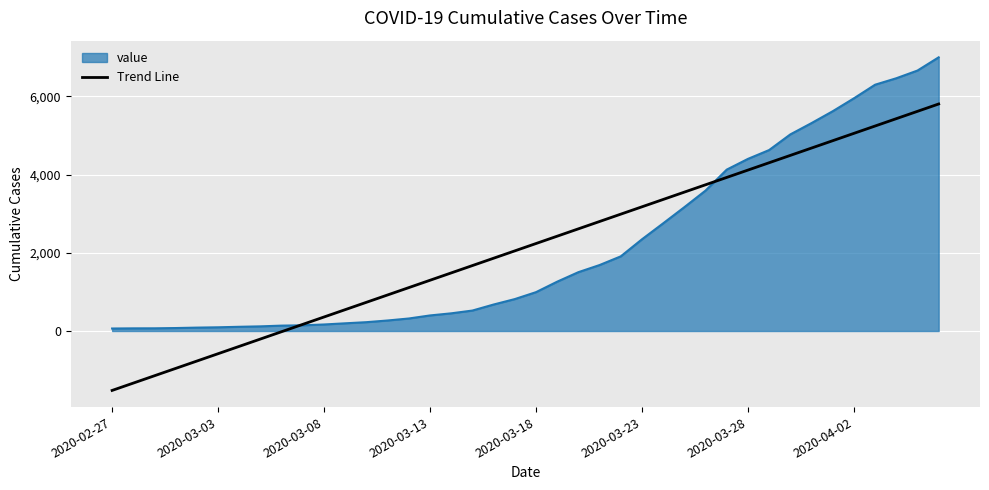

What is the maximum value shown in the chart?

6995.0